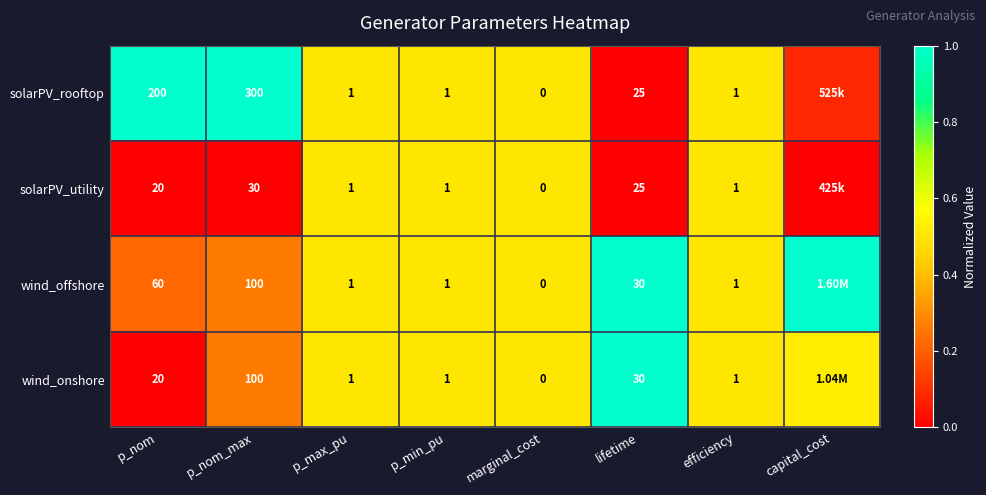

At how many categories does at least one series exceed 0?

8